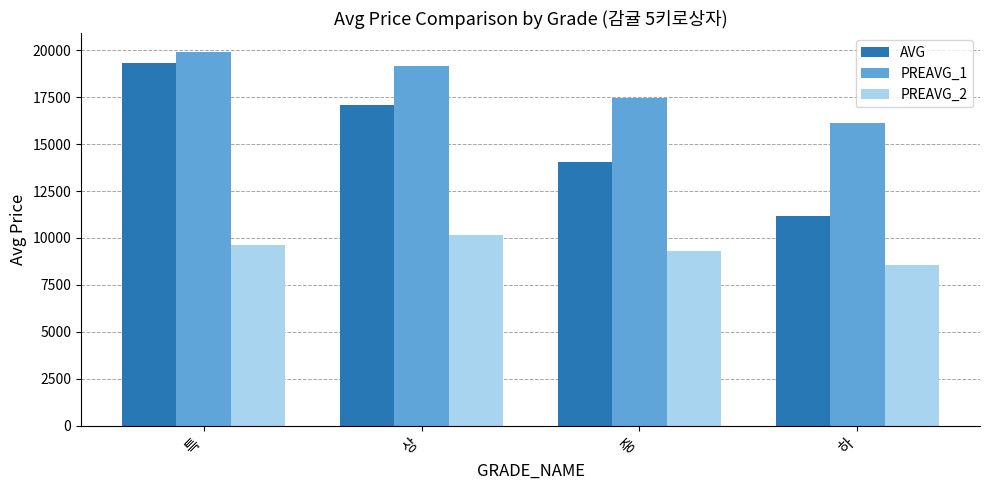

Reading right to left, transcribe all the data shown in this chart.

AVG: 하=11180	중=14019	상=17056	특=19338
PREAVG_1: 하=16134	중=17429	상=19166	특=19900
PREAVG_2: 하=8539	중=9313	상=10151	특=9611